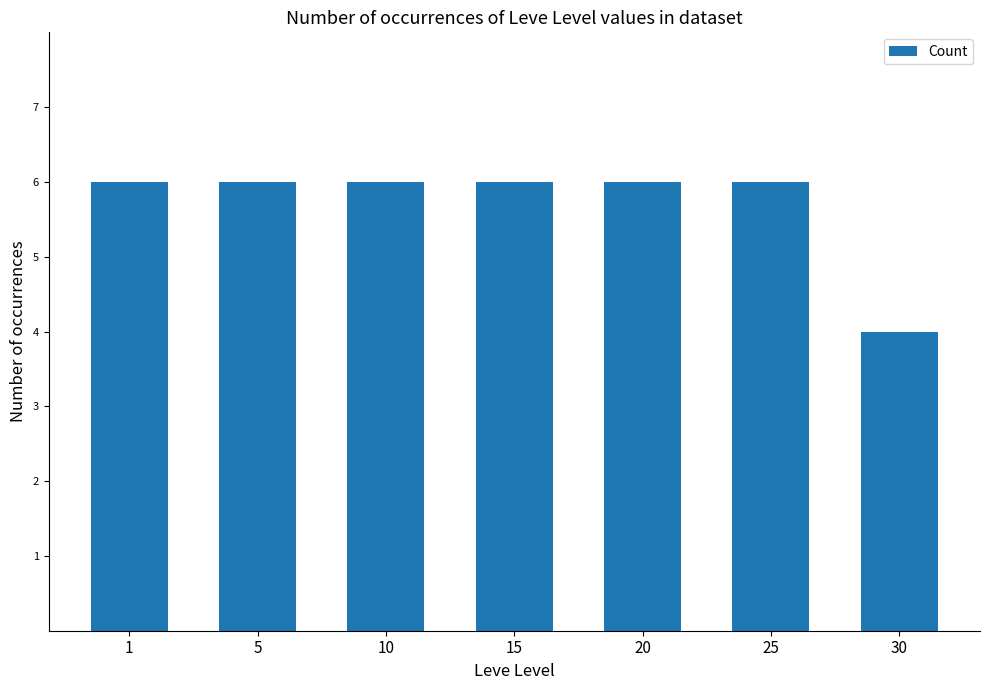

How many distinct data groups are displayed?

1